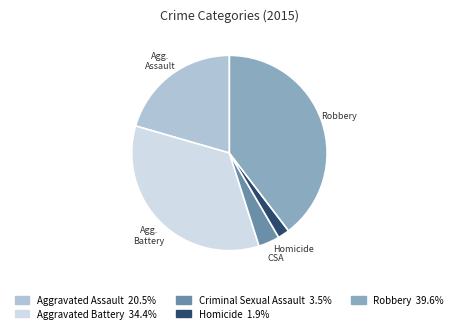

What is the smallest slice in the pie chart?

Homicide